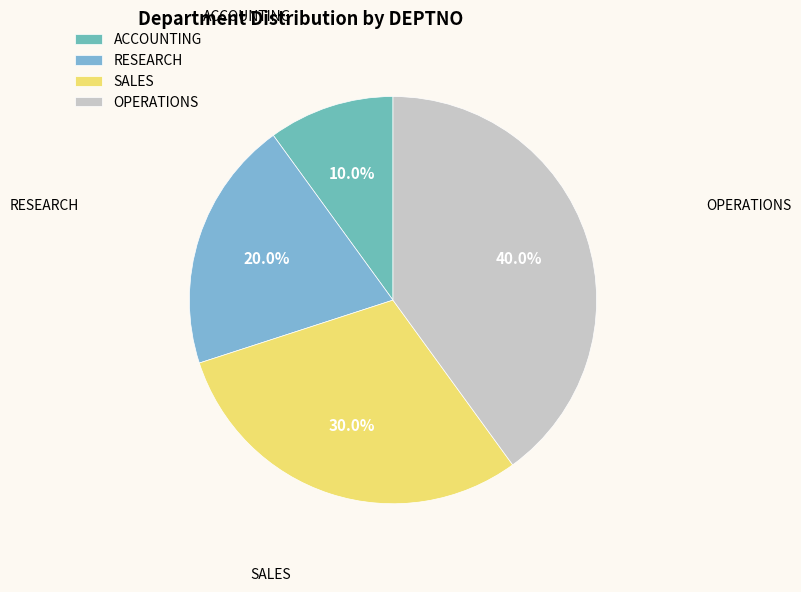

Which slice is the largest?

OPERATIONS